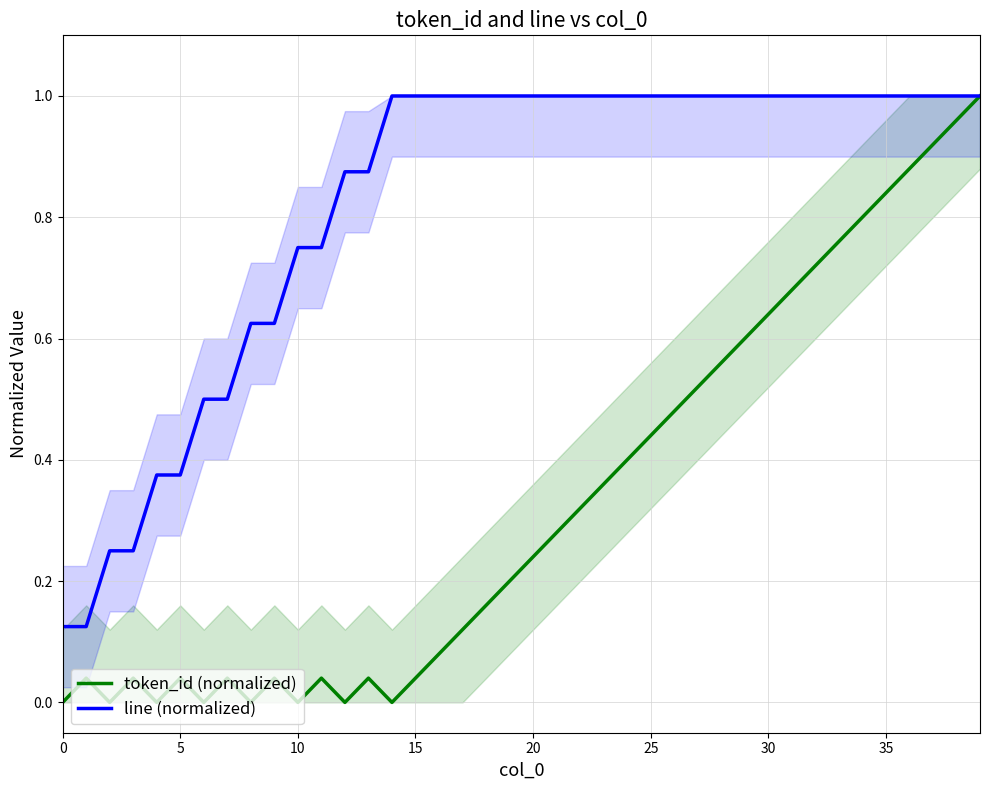

Rank the series by their maximum value, from highest to lowest.

token_id (normalized), line (normalized)